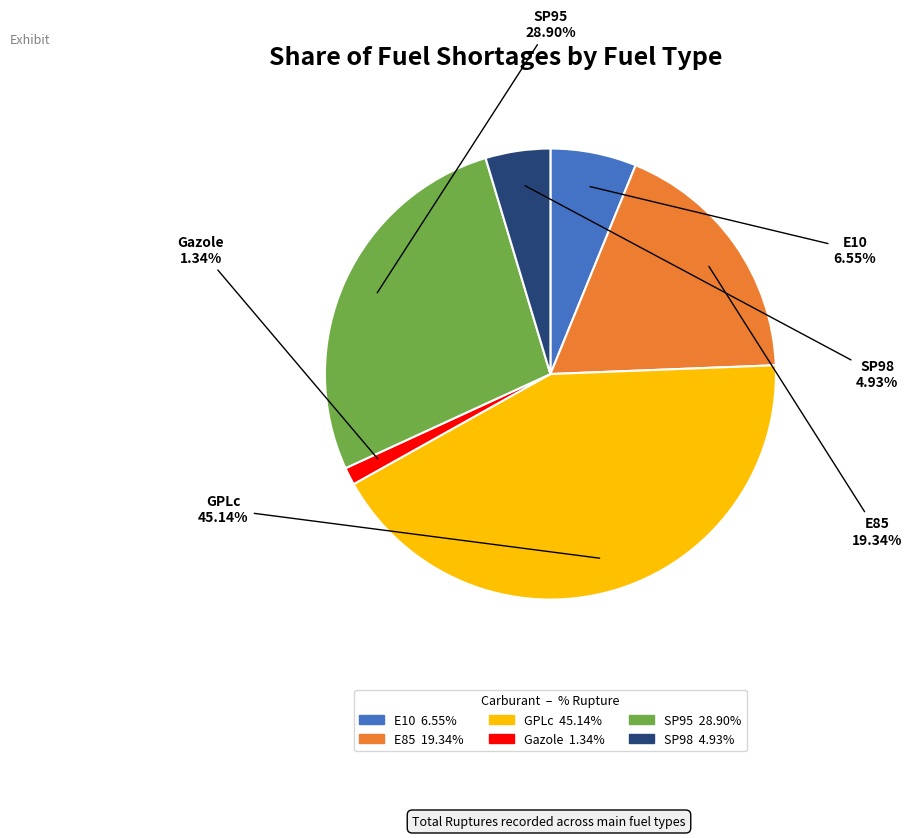

What is the change in value from E85 to SP95?

+9.6